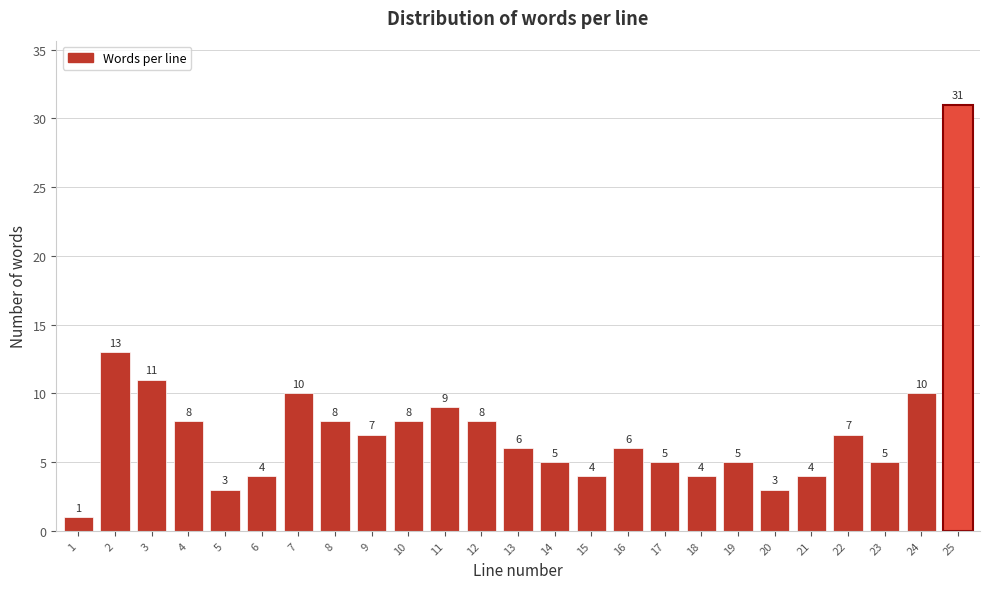

Reading right to left, extract all data points from this chart.

25=31	24=10	23=5	22=7	21=4	20=3	19=5	18=4	17=5	16=6	15=4	14=5	13=6	12=8	11=9	10=8	9=7	8=8	7=10	6=4	5=3	4=8	3=11	2=13	1=1